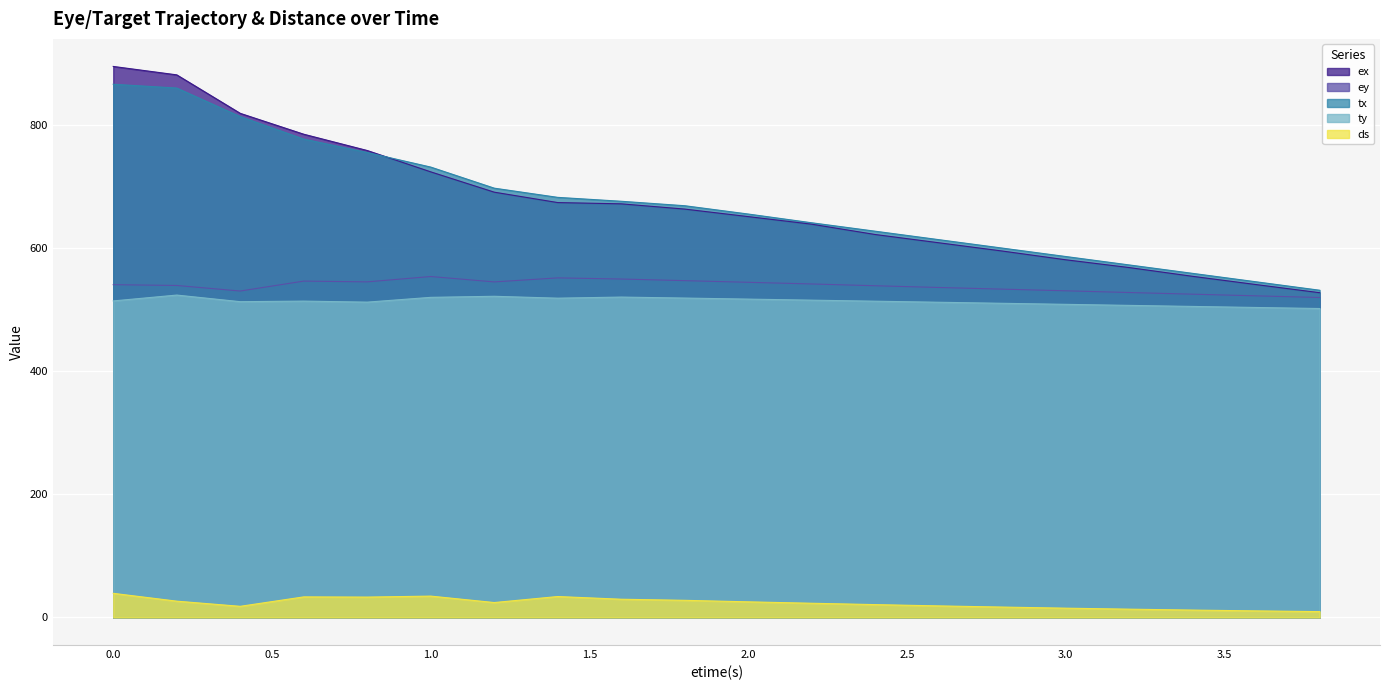

How many data points does each series have?

20